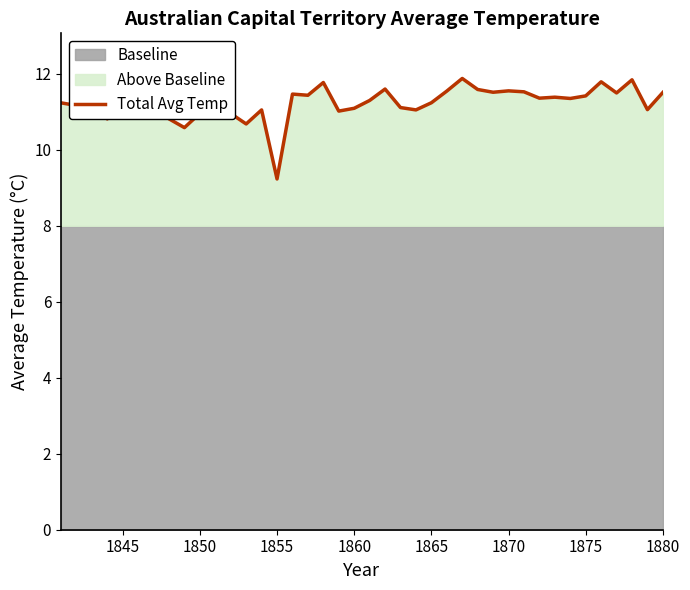

How many values exceed 11?

33